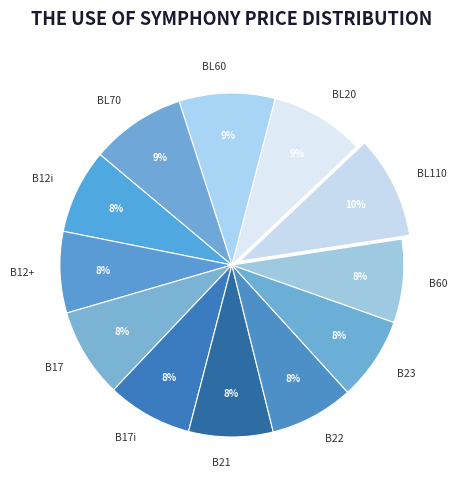

What is the ratio of the value at BL20 to the value at B17?

1.1